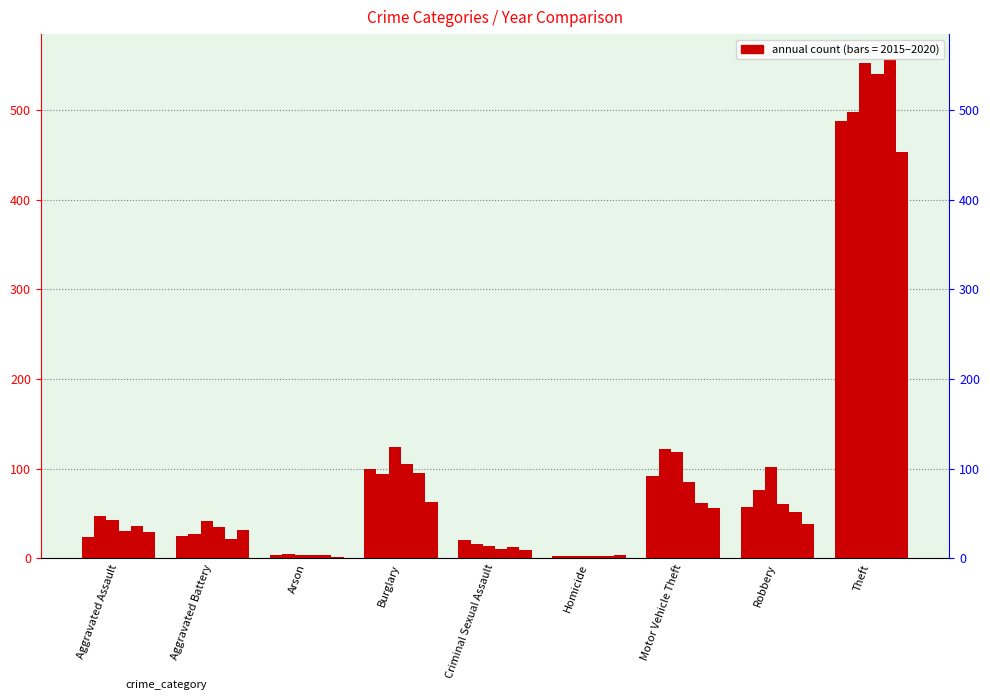

At how many categories does at least one series exceed 233?

1